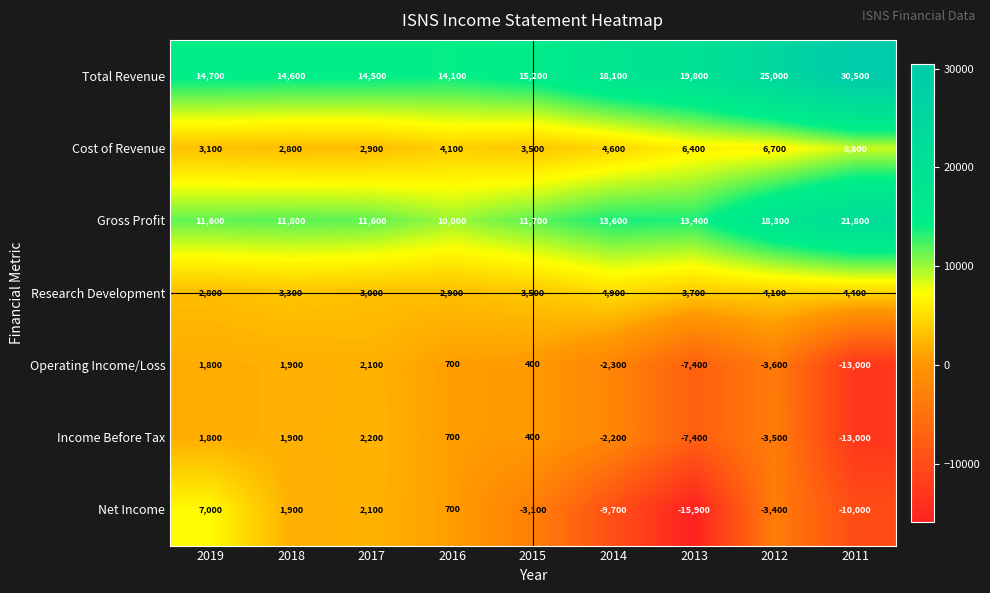

At which label does Operating Income/Loss reach its peak?

2017